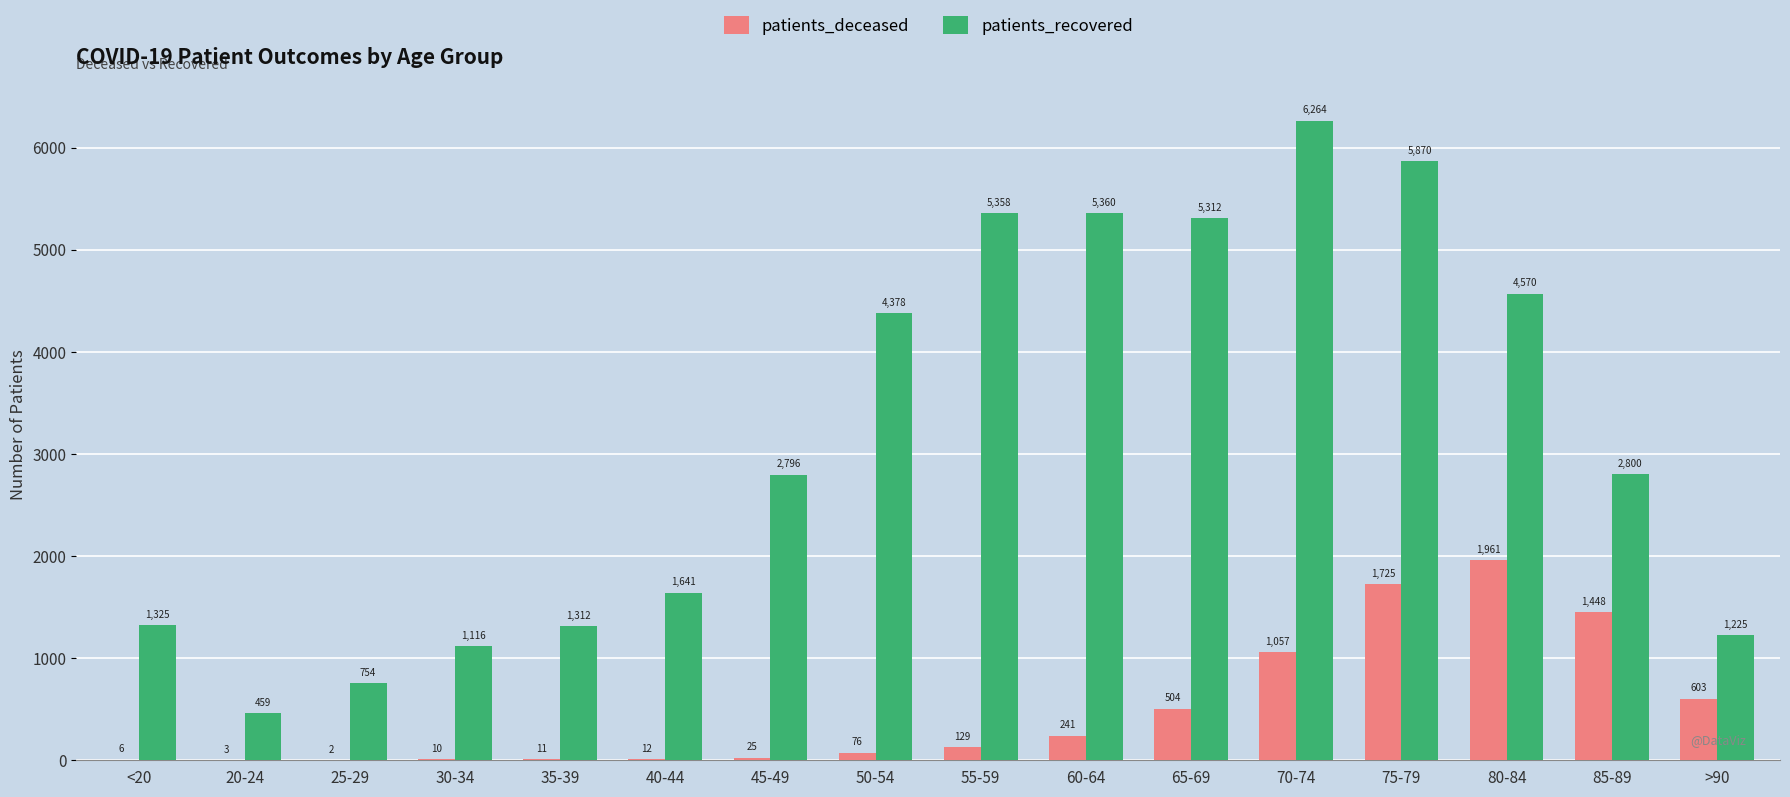

Reading right to left, list all the values displayed in this chart.

patients_deceased: >90=603	85-89=1448	80-84=1961	75-79=1725	70-74=1057	65-69=504	60-64=241	55-59=129	50-54=76	45-49=25	40-44=12	35-39=11	30-34=10	25-29=2	20-24=3	<20=6
patients_recovered: >90=1225	85-89=2800	80-84=4570	75-79=5870	70-74=6264	65-69=5312	60-64=5360	55-59=5358	50-54=4378	45-49=2796	40-44=1641	35-39=1312	30-34=1116	25-29=754	20-24=459	<20=1325